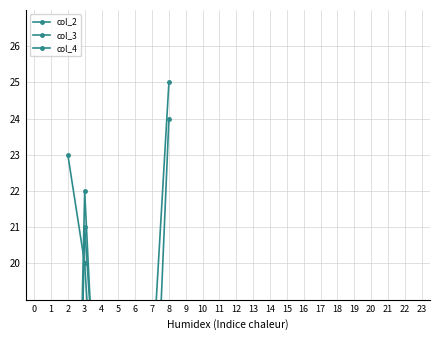

What is the value of the col_2 point at the 2nd from the left?

20